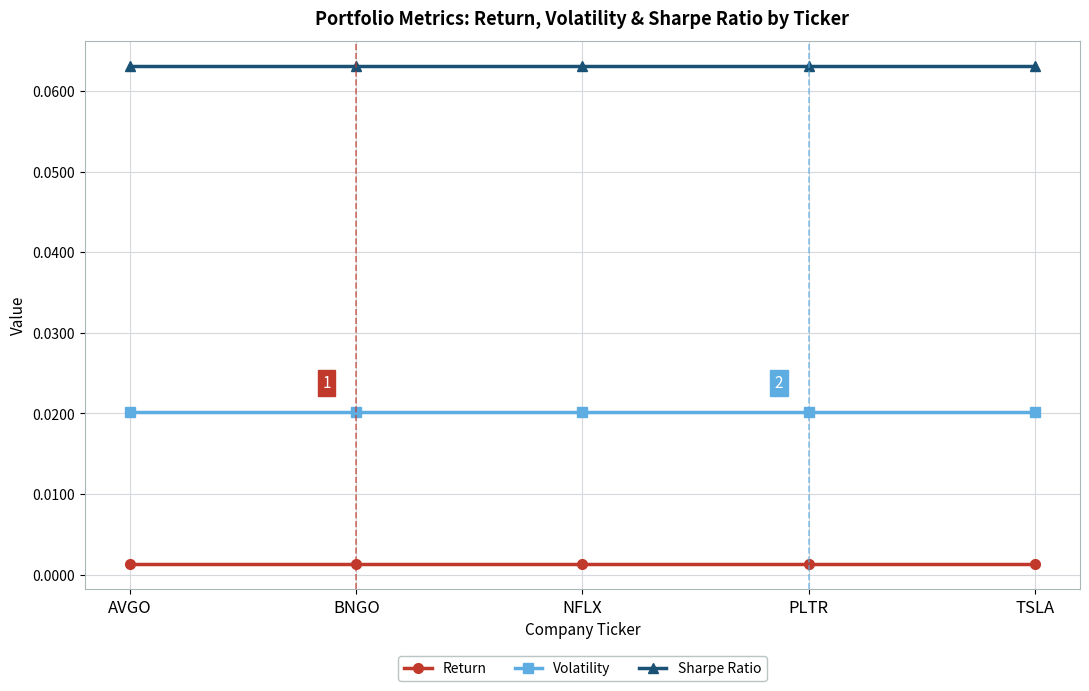

True or false: Return and Sharpe Ratio cross at least once.

False